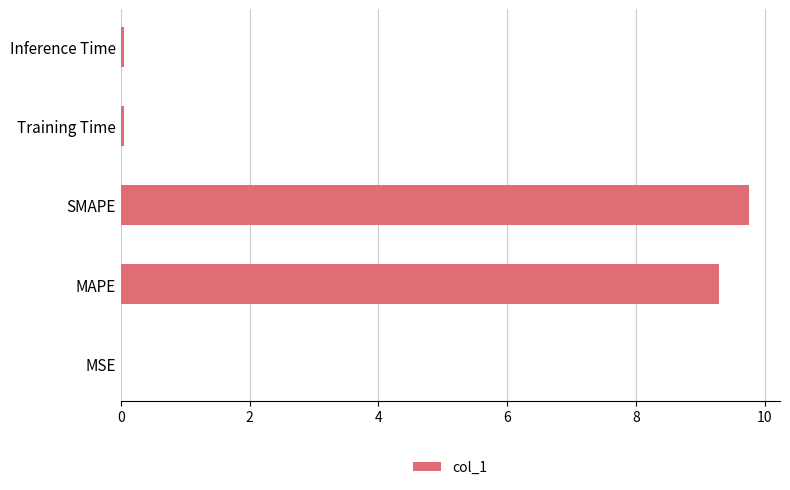

How many series are shown in this chart?

1